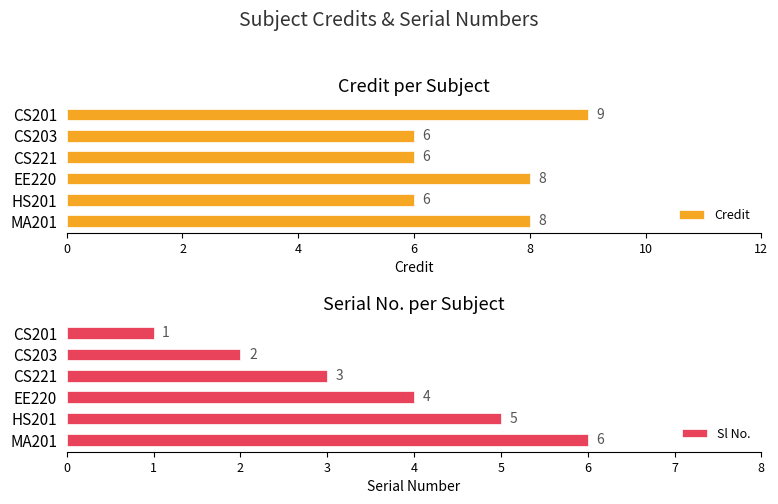

Read the Sl No. value at MA201.

6